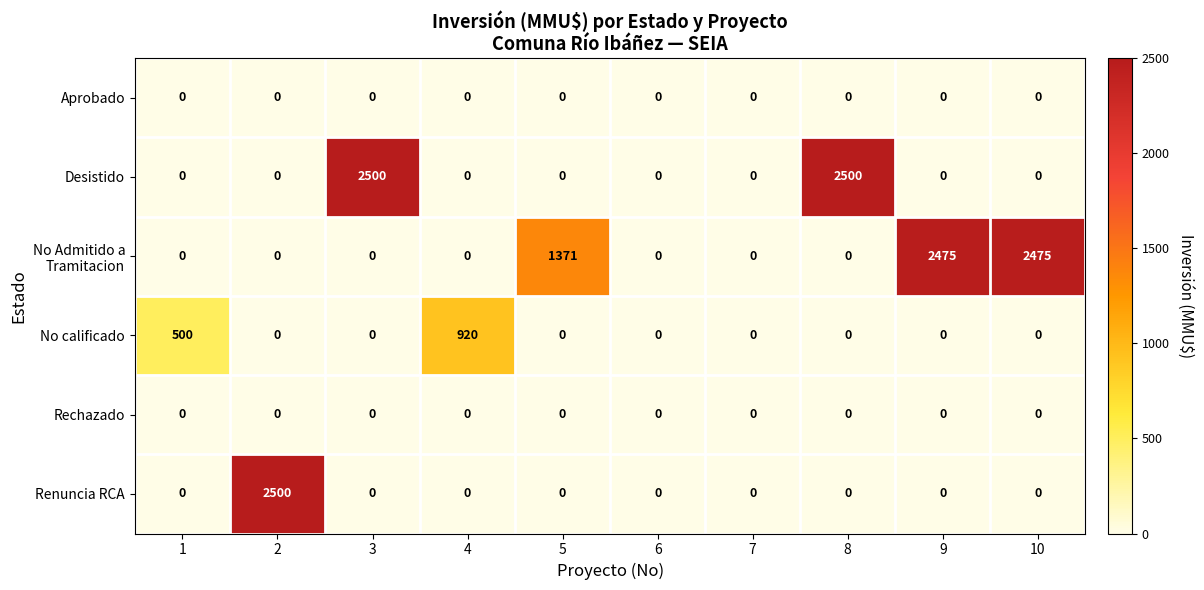

What is the sum of all Desistido values?

5000